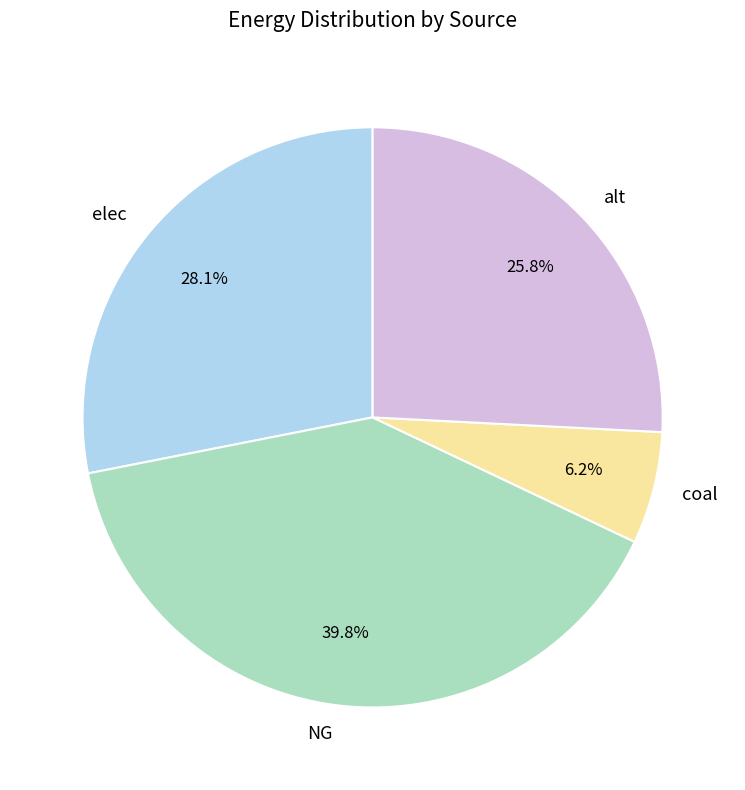

Which slice is the largest?

NG